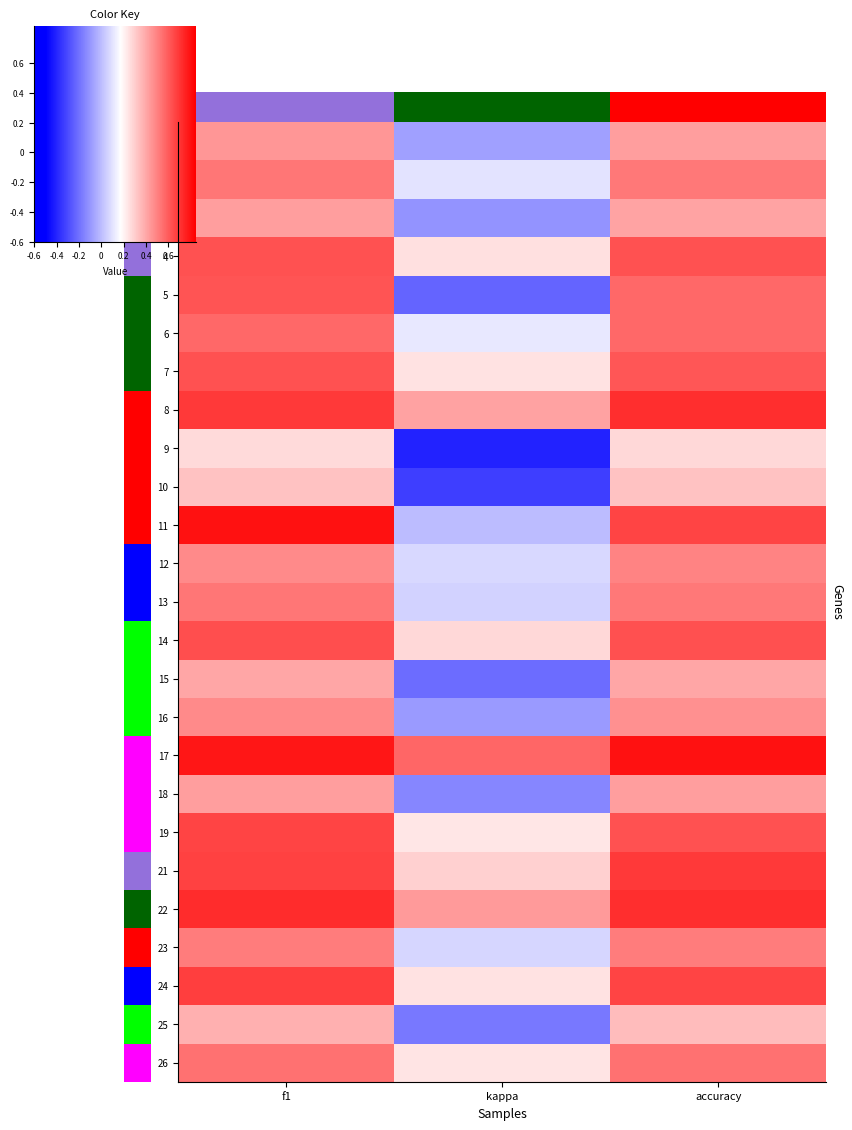

True or false: 16 has a value of 0.9 at f1.

False